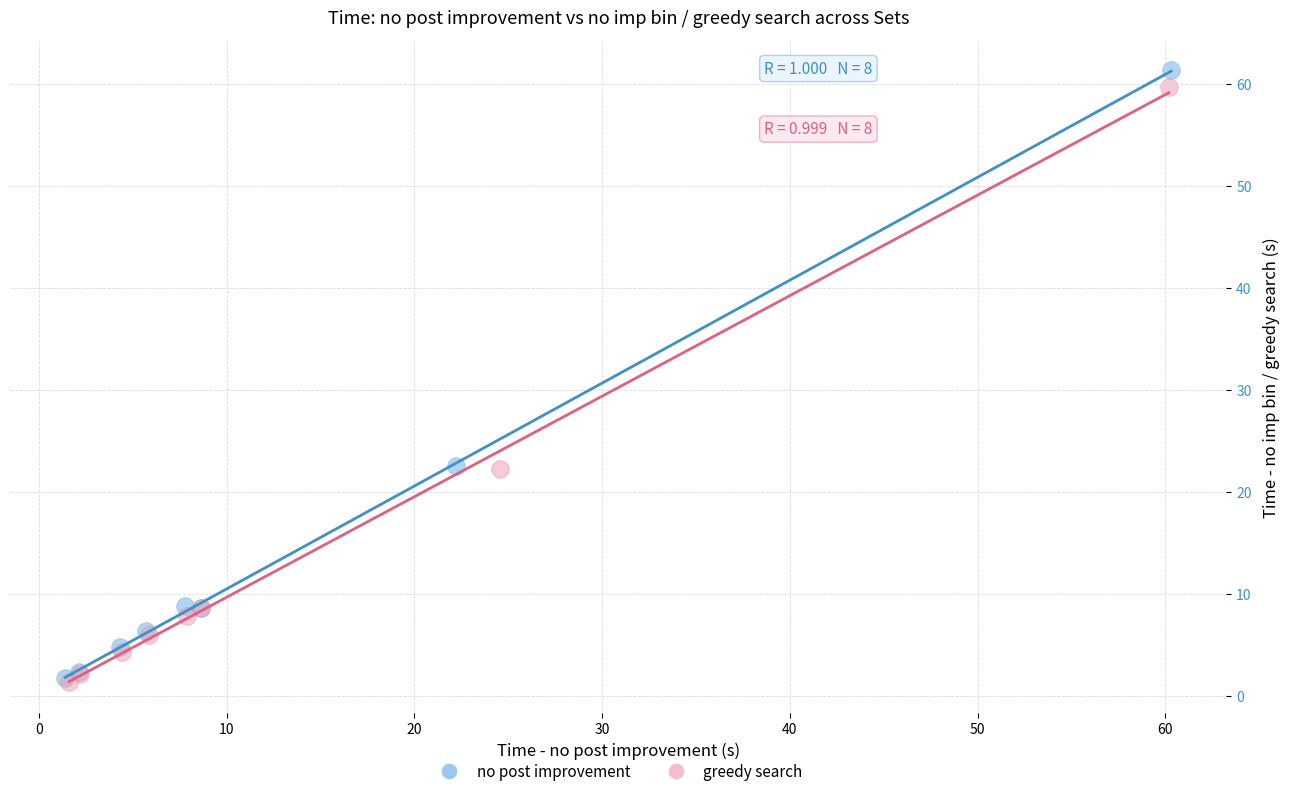

What are all the series names shown in the legend?

no post improvement, greedy search